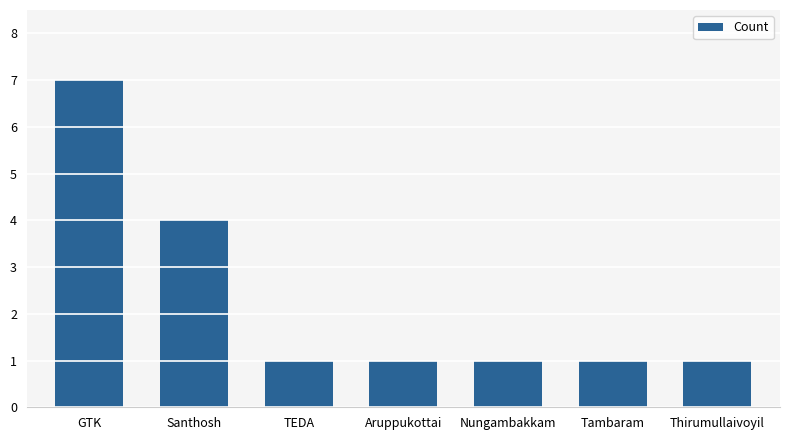

The value at TEDA is 1. True or false?

True